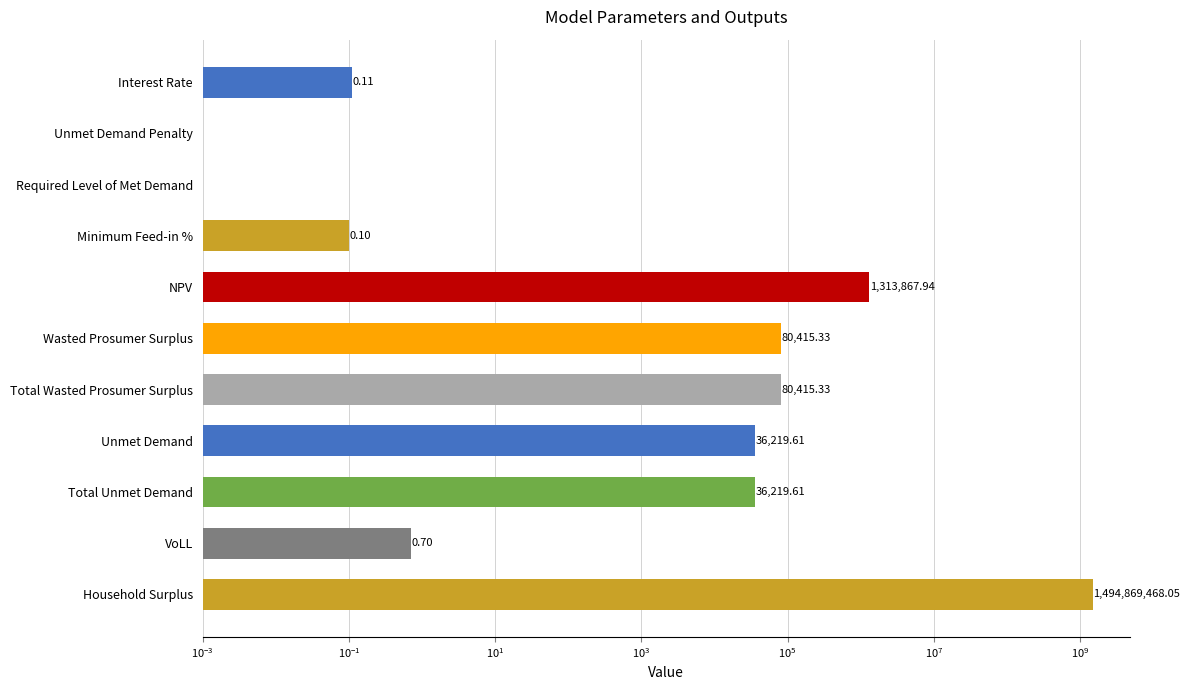

The chart shows a value of 47571.8 at Total Wasted Prosumer Surplus. True or false?

False